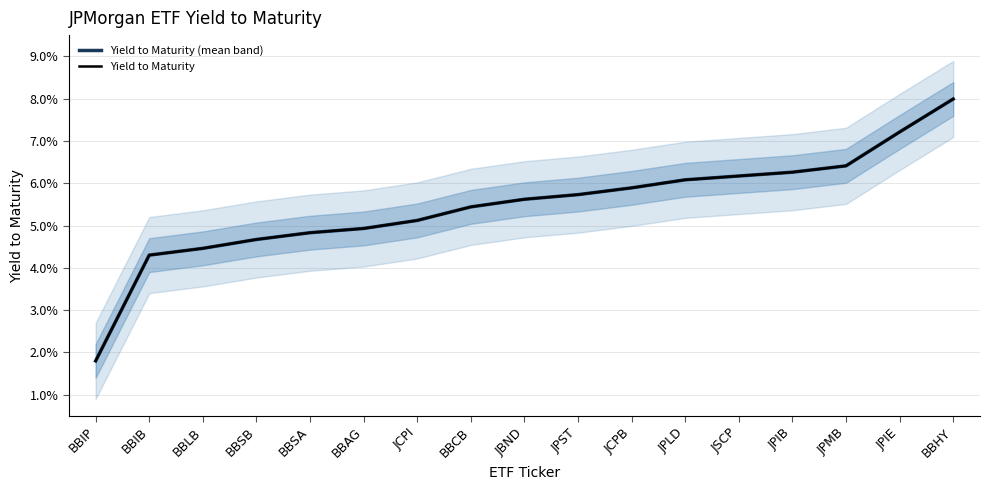

How many distinct data groups are displayed?

2